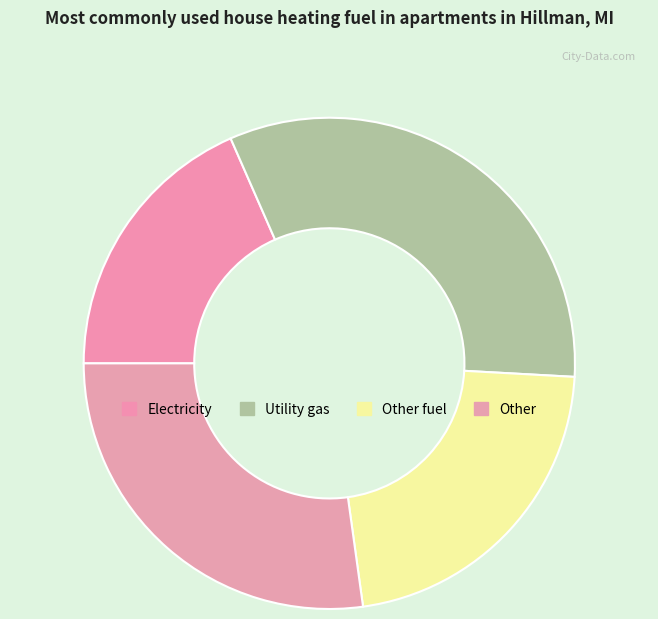

Count the number of slices in the pie.

4